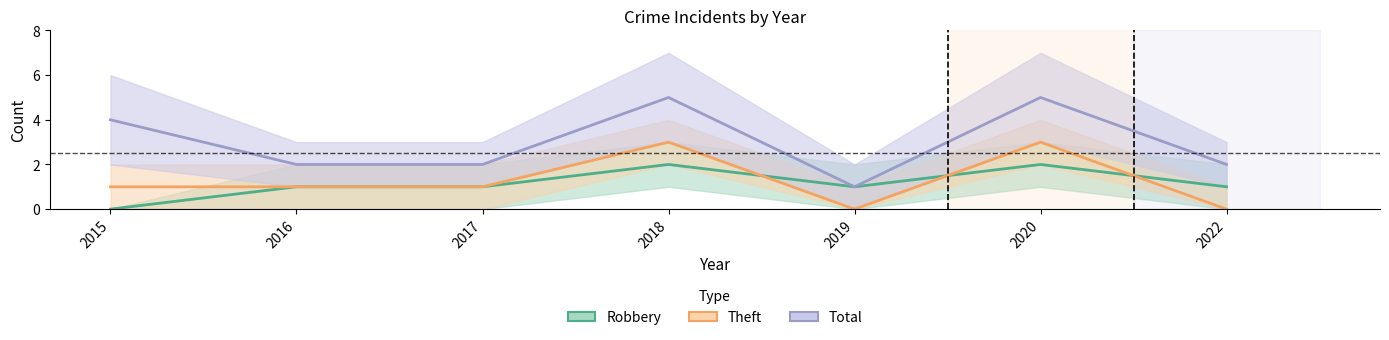

Where is Robbery nearest to the value 1?

2016